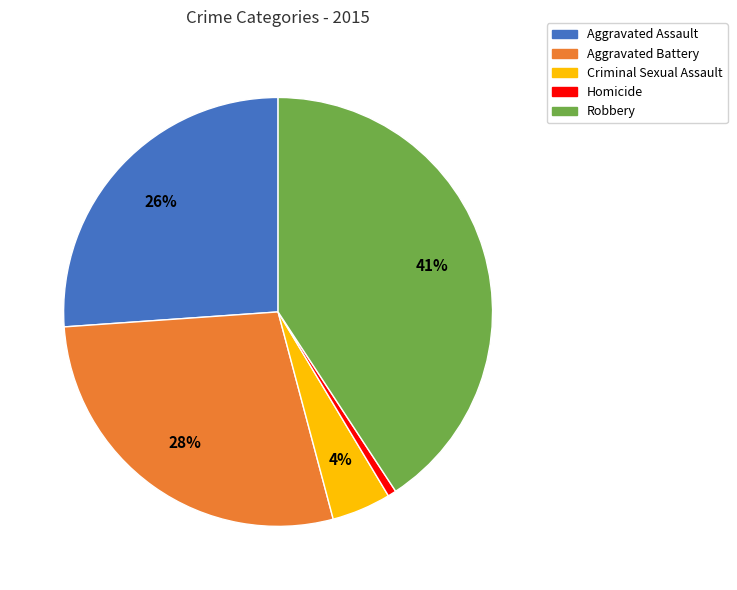

How many segments does this pie chart have?

5